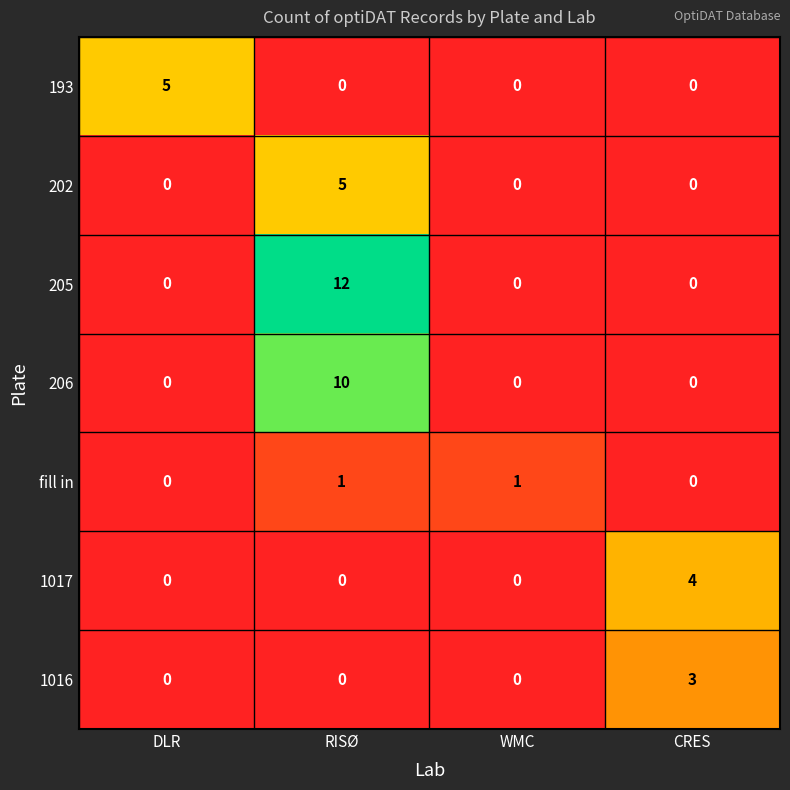

Which category has the highest value across all series?

RISØ